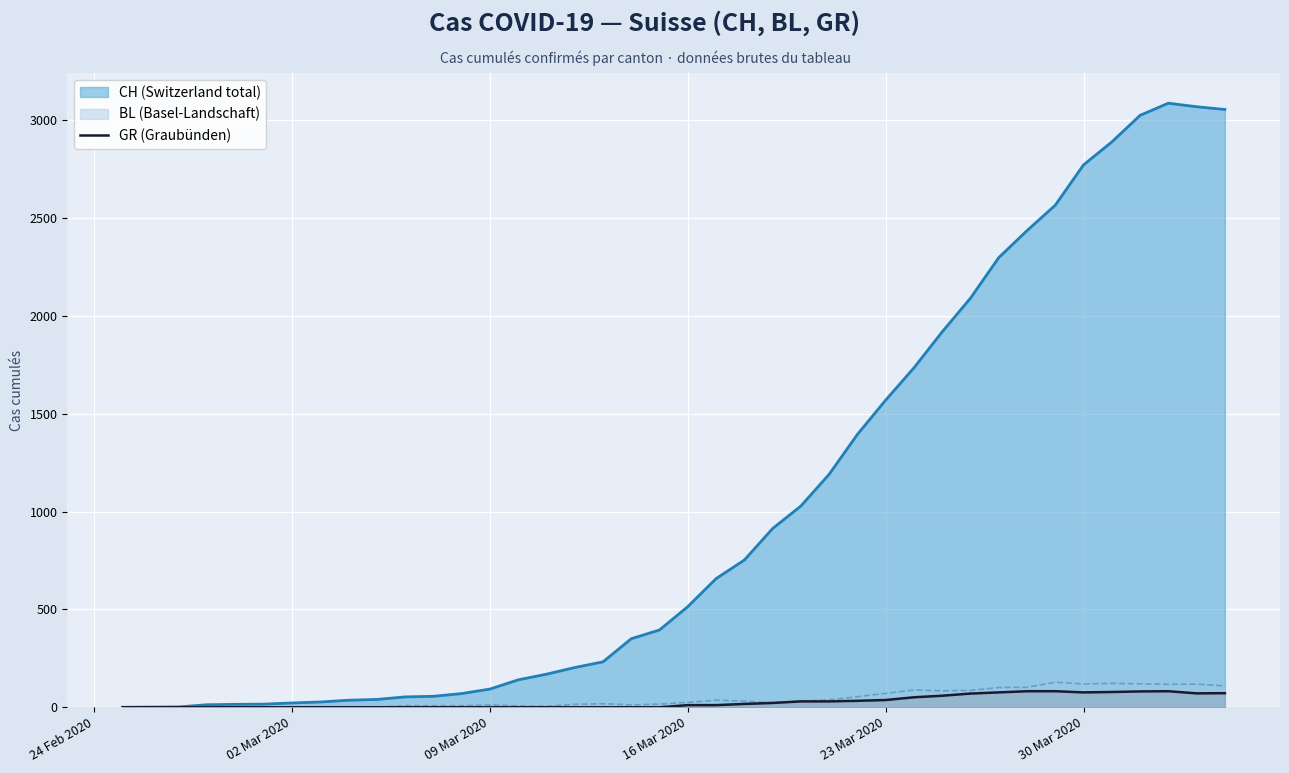

Which series has the largest total across all categories?

CH (Switzerland total)